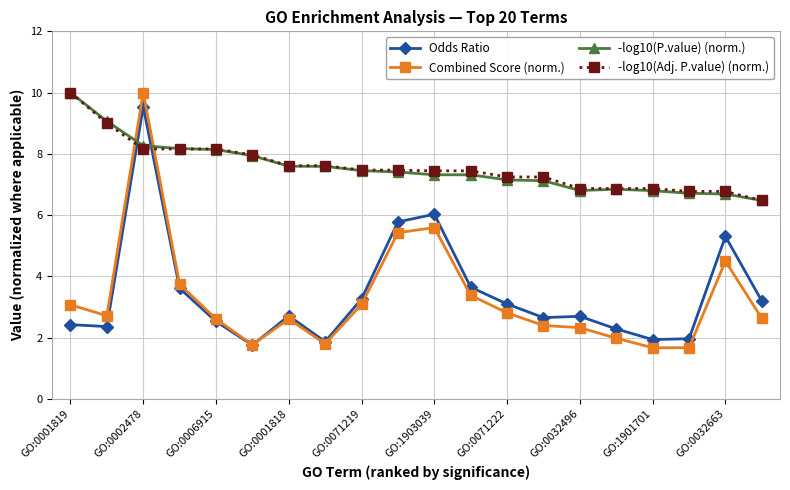

How many intersections are there between -log10(Adj. P.value) (norm.) and Odds Ratio?

2